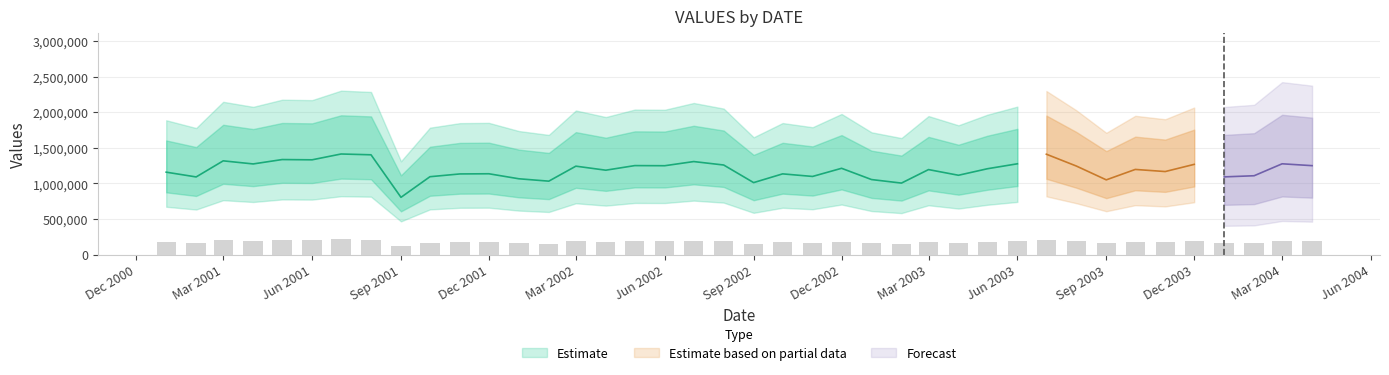

At which label is the value closest to 166331?

2004-02-01